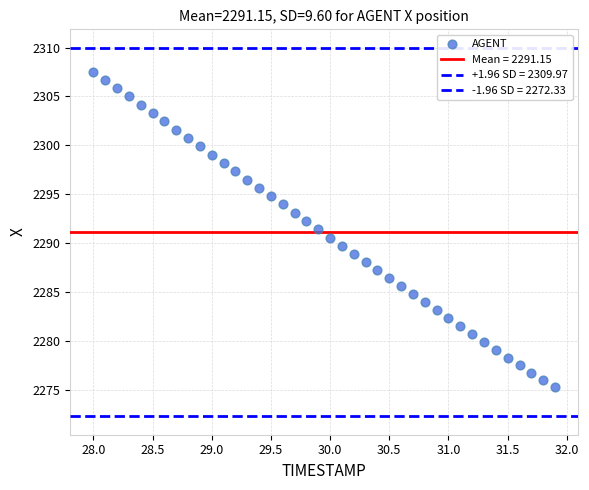

How many data points are displayed?

40